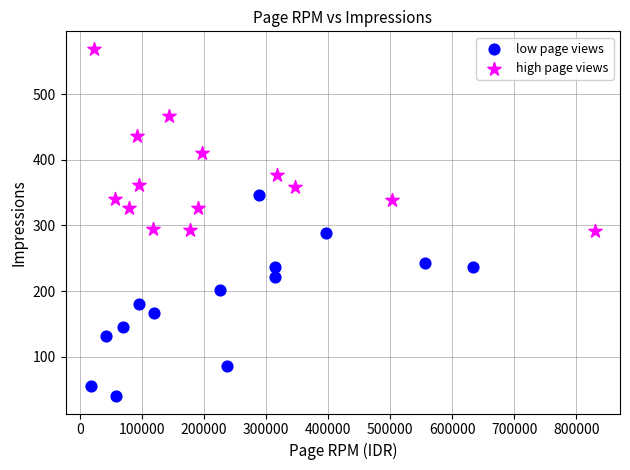

What are all the series names shown in the legend?

low page views, high page views